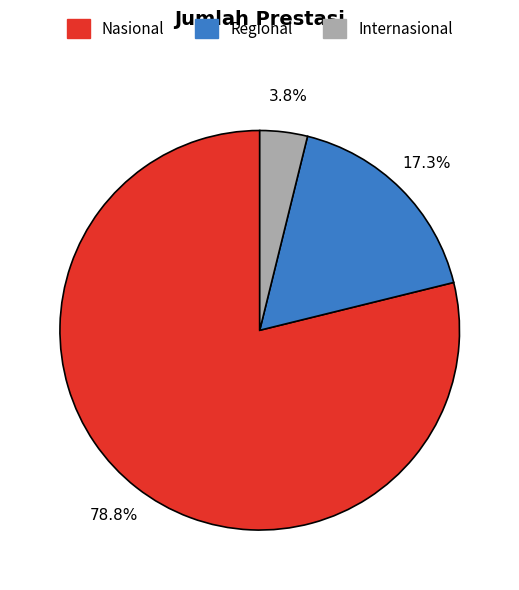

To the nearest percent, what percentage of the pie is Internasional?

4%